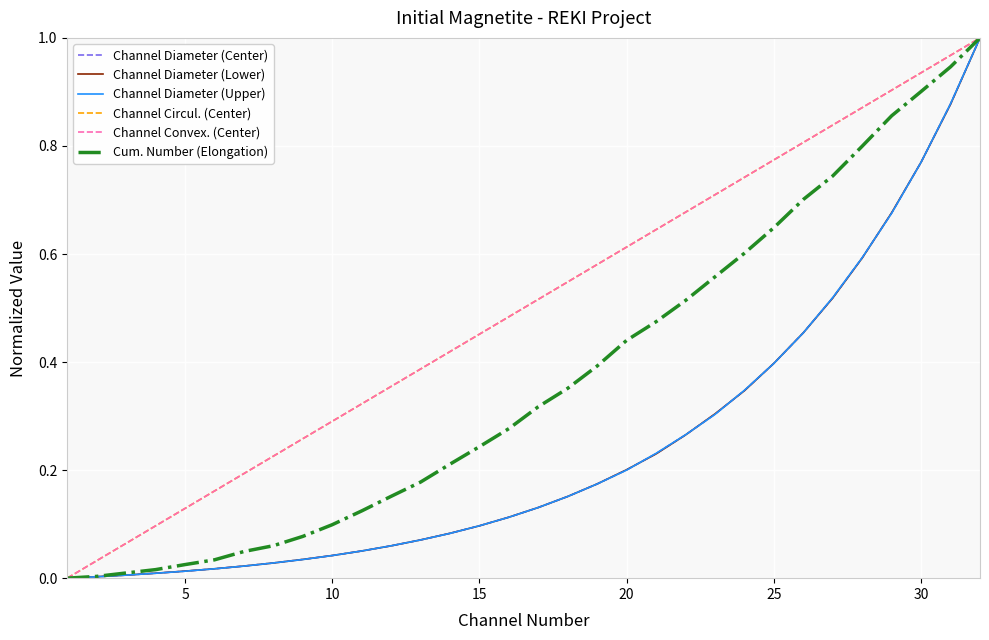

What is the highest value of the Cum. Number (Elongation) series?

1.0